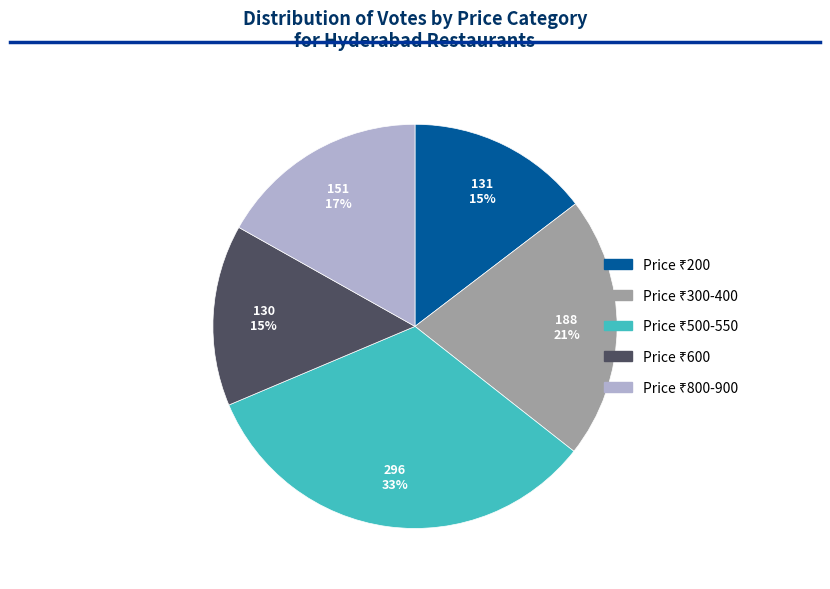

To the nearest percent, what is the average slice percentage?

20%